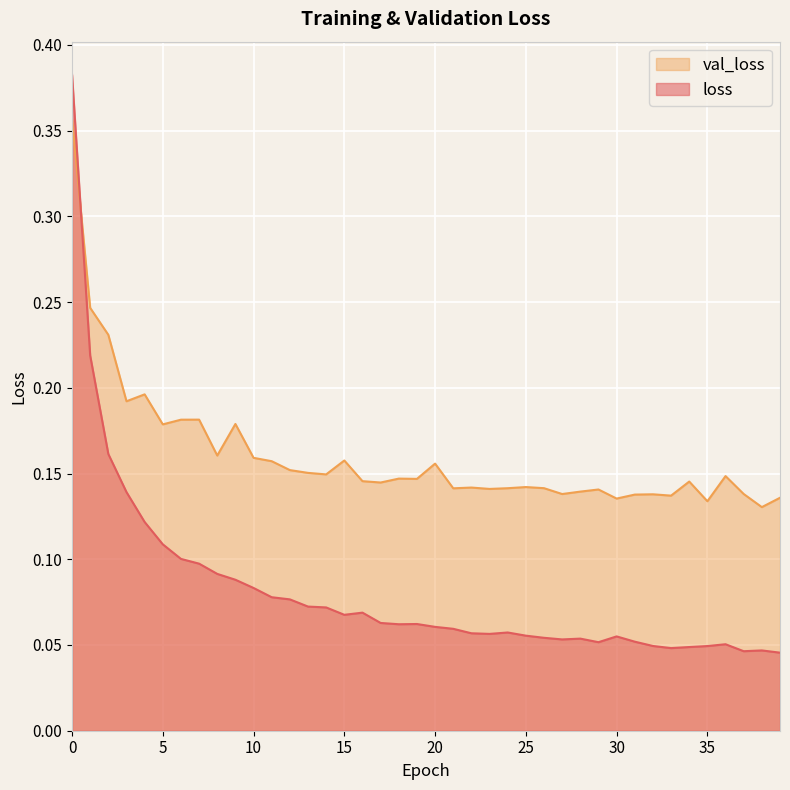

List the labels in order of val_loss value, smallest first.

38, 35, 30, 39, 33, 31, 32, 27, 37, 28, 29, 23, 21, 24, 26, 22, 25, 17, 34, 16, 19, 18, 36, 14, 13, 12, 20, 11, 15, 10, 8, 5, 9, 6, 7, 3, 4, 2, 1, 0